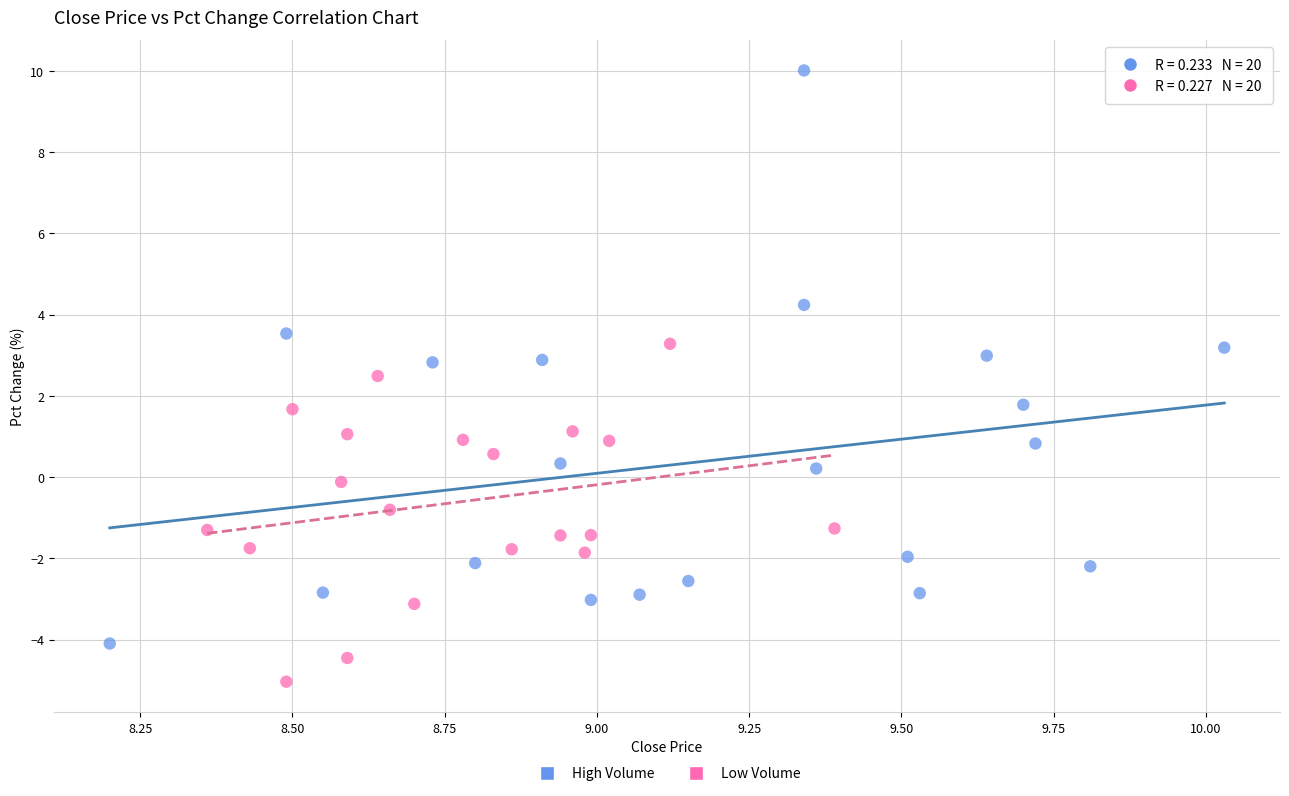

Which series contains the highest Y value?

High Volume